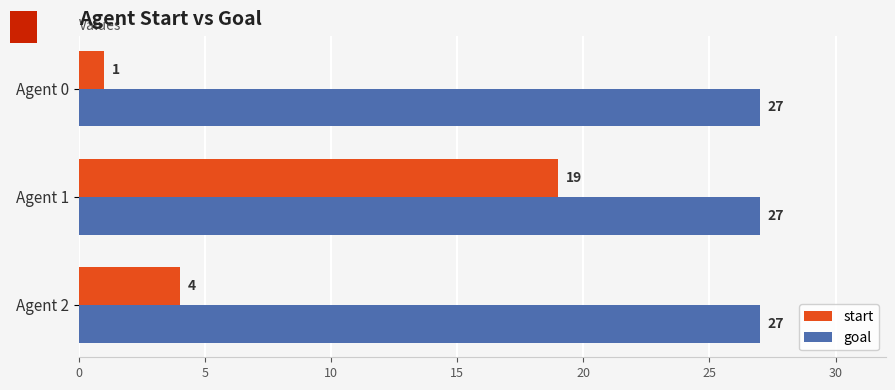

At how many categories does at least one series exceed 4?

3